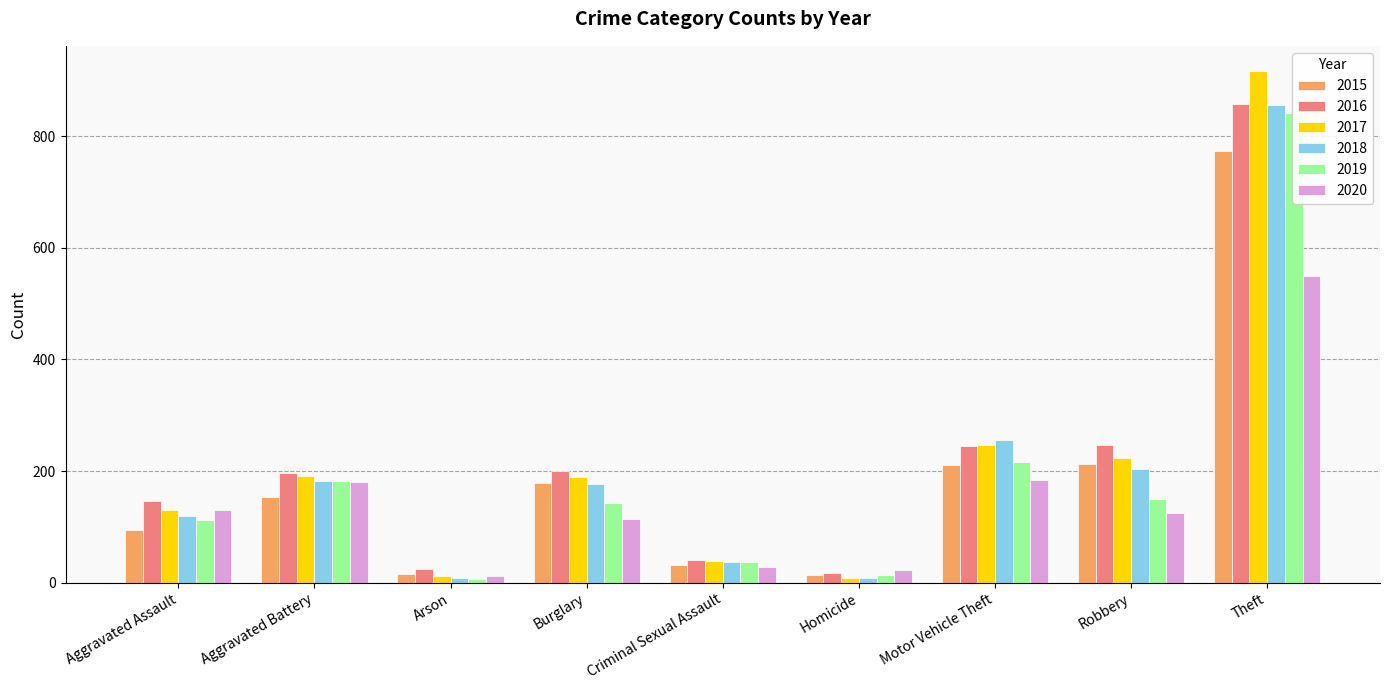

What is the label of the 9th bar from the right?

Aggravated Assault